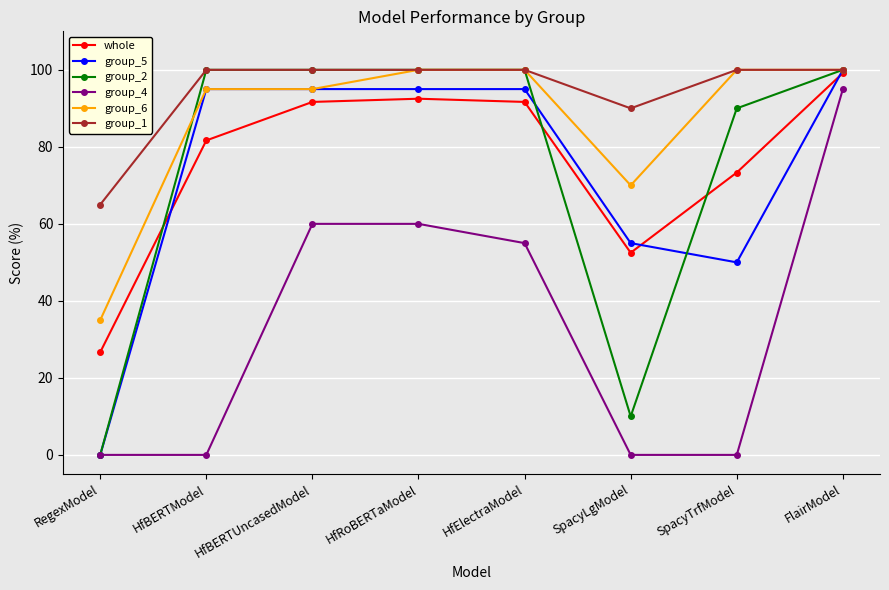

What is the label of the 8th point from the left?

FlairModel